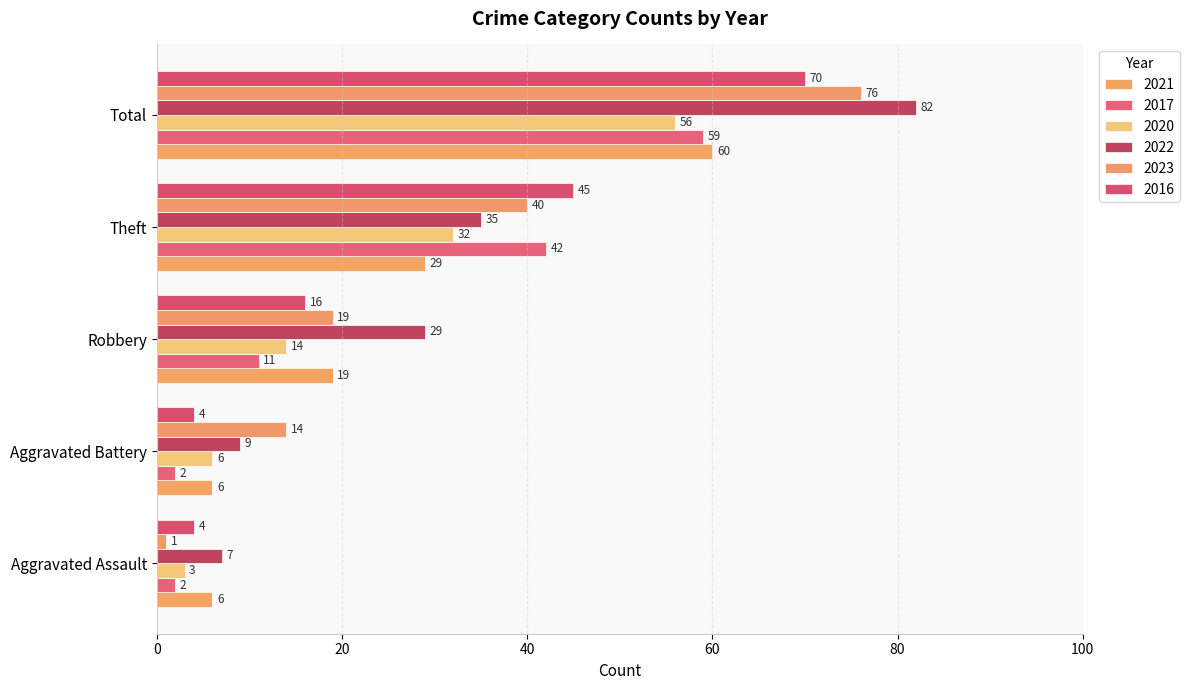

What are all the series names shown in the legend?

2021, 2017, 2020, 2022, 2023, 2016